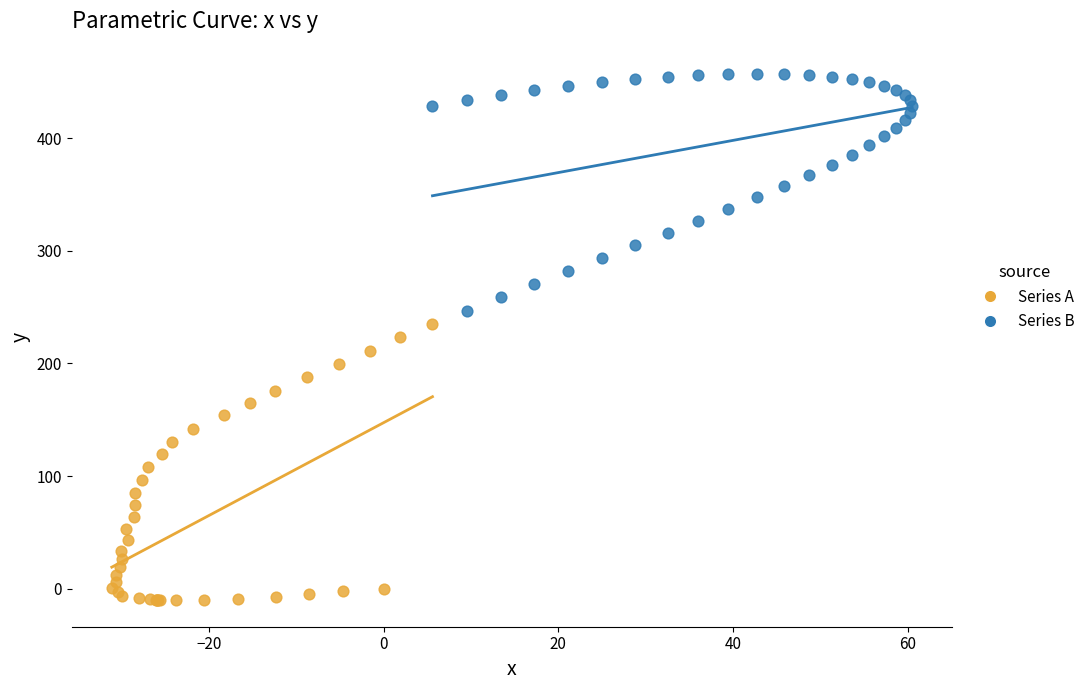

Which series reaches the maximum Y coordinate?

Series B